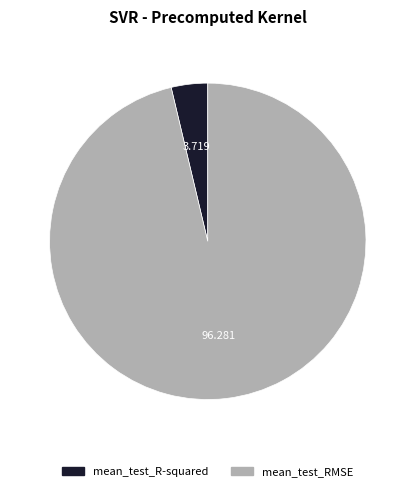

Which slice is the largest?

mean_test_RMSE